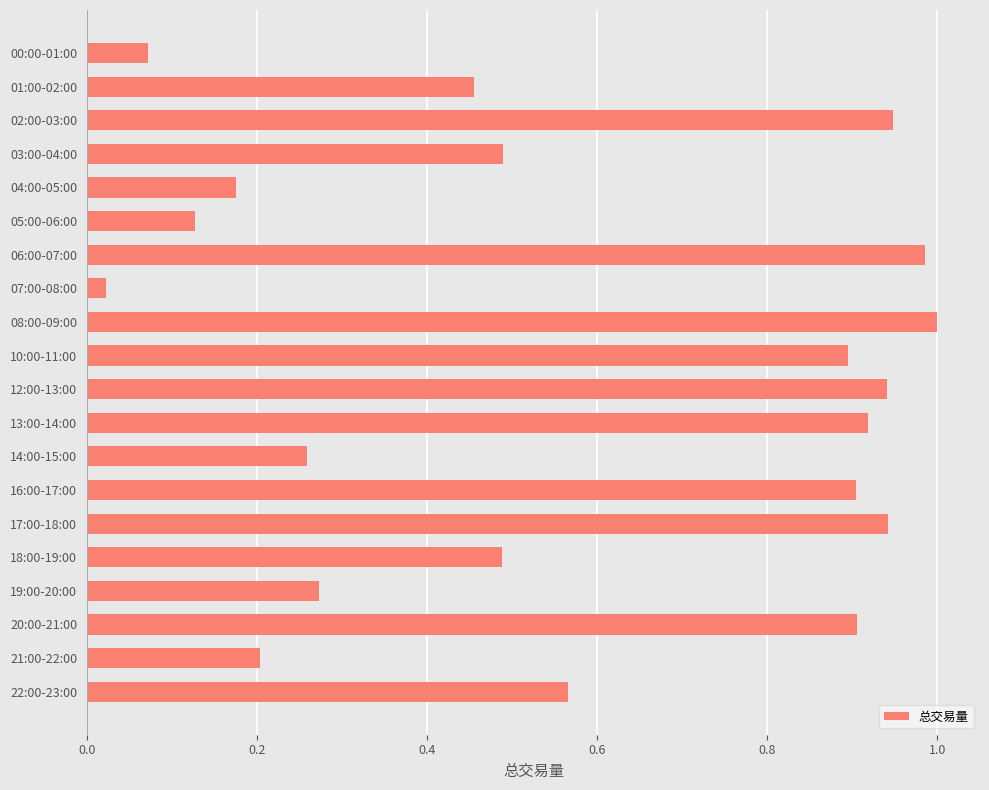

Which category has the lowest value across all series?

07:00-08:00